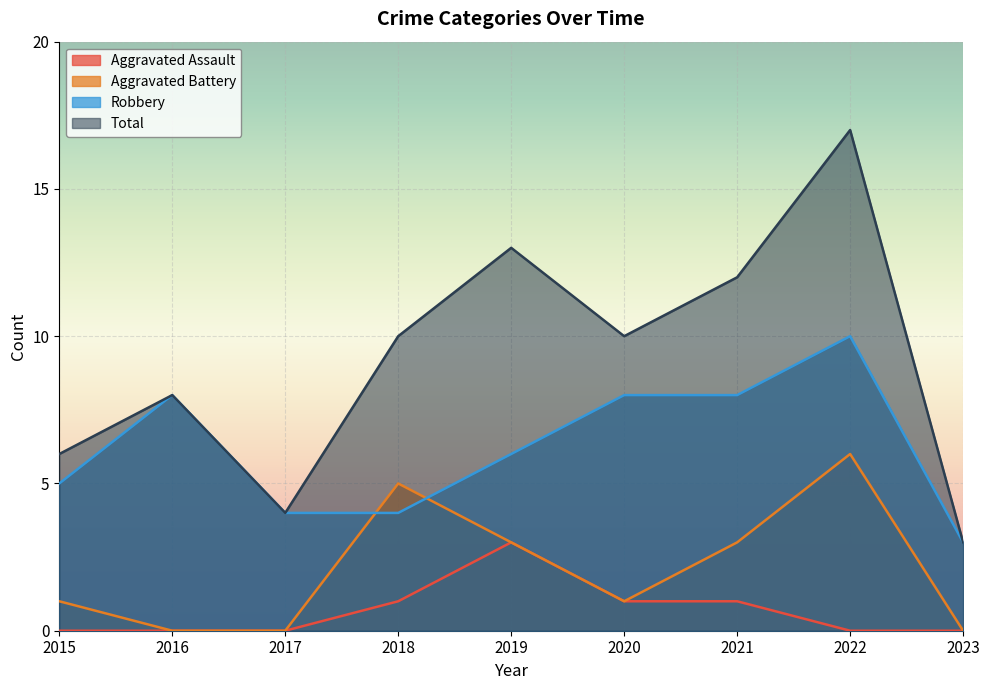

Rank the series at 2023 from lowest to highest value.

Aggravated Assault, Aggravated Battery, Robbery, Total